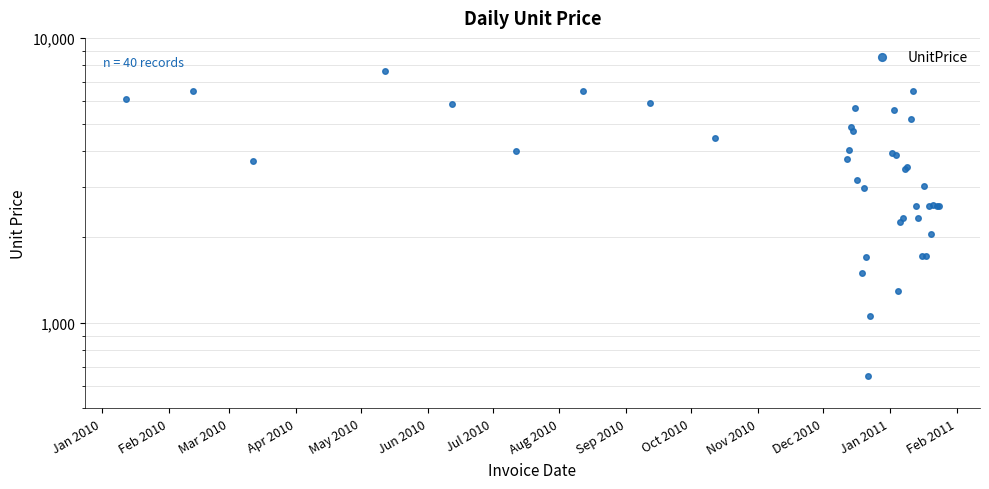

Does the chart display data point markers on the line(s)?

Yes